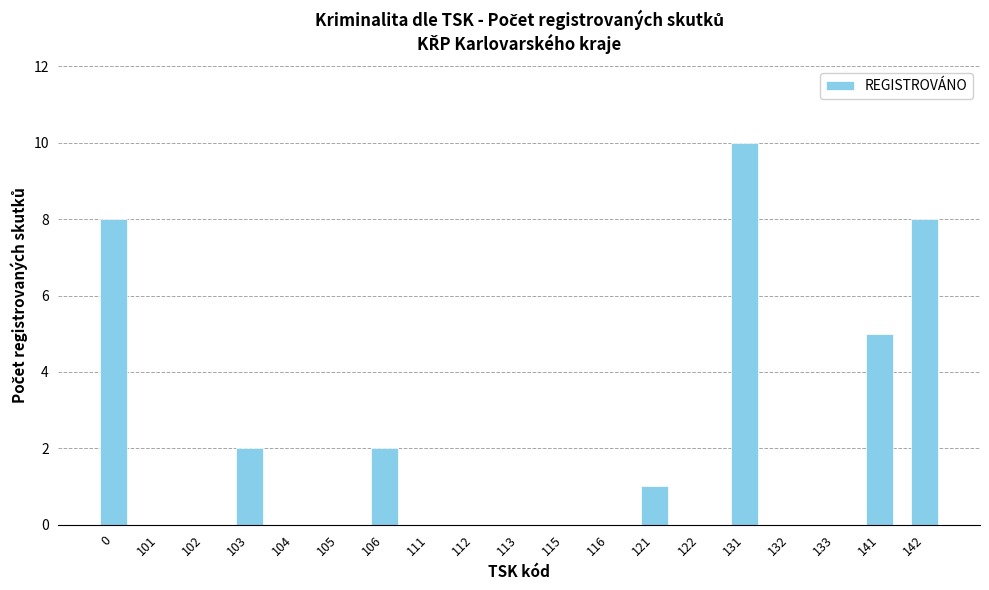

How many values are between 0 and 2?

15